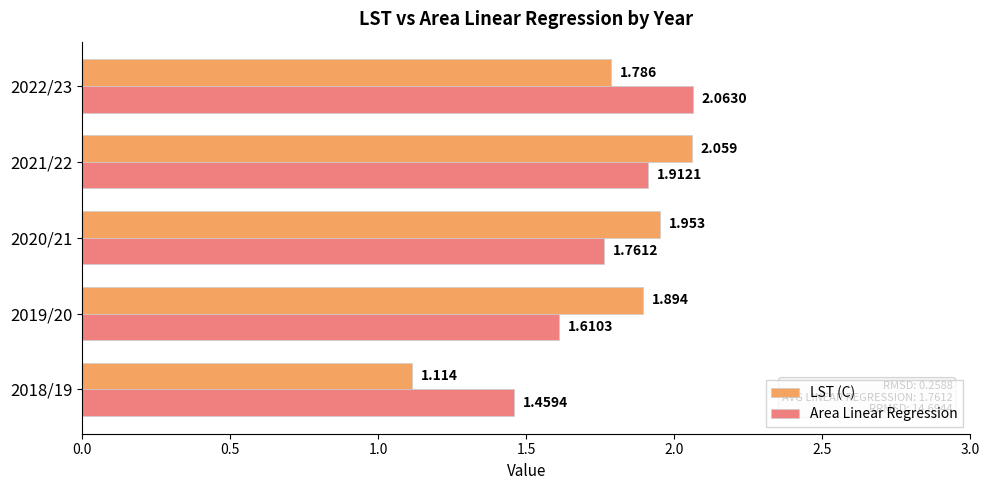

List the series in order of their peak value, lowest first.

LST (C), Area Linear Regression